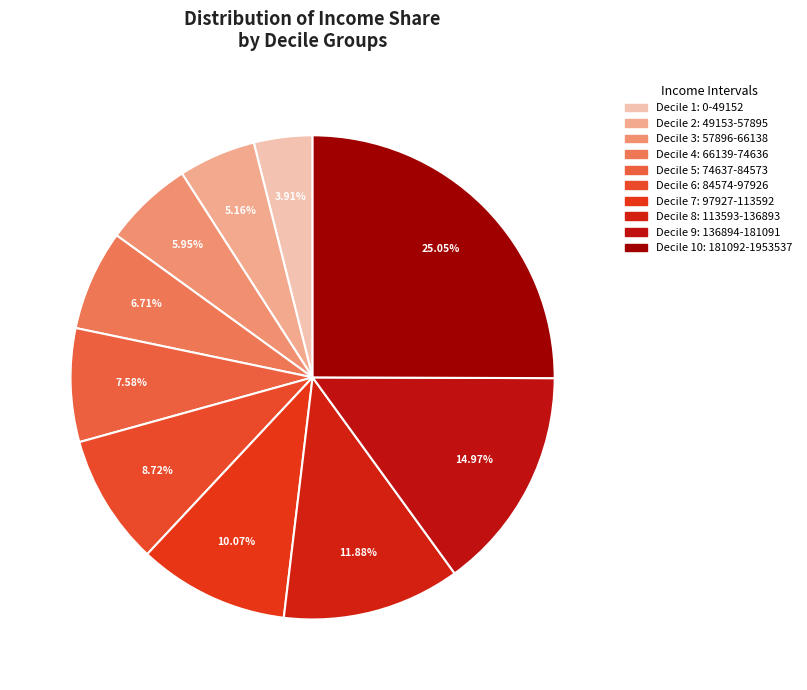

To the nearest percent, what is the average slice percentage?

10%